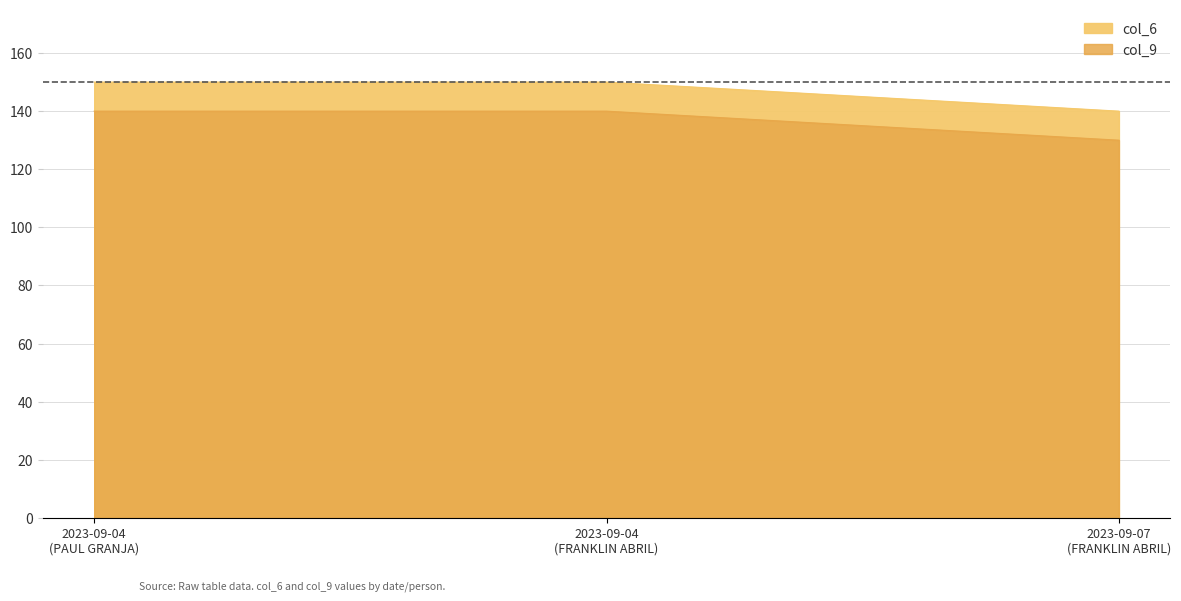

What are all the series names shown in the legend?

col_6, col_9